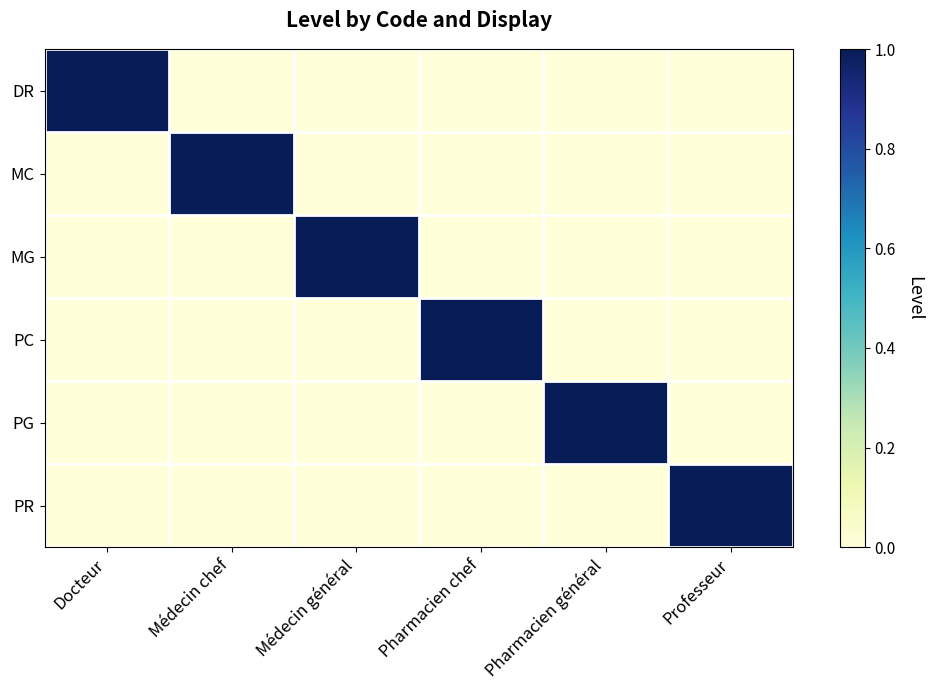

Reading left to right, list all the values displayed in this chart.

DR: Docteur=1	Médecin chef=0	Médecin général=0	Pharmacien chef=0	Pharmacien général=0	Professeur=0
MC: Docteur=0	Médecin chef=1	Médecin général=0	Pharmacien chef=0	Pharmacien général=0	Professeur=0
MG: Docteur=0	Médecin chef=0	Médecin général=1	Pharmacien chef=0	Pharmacien général=0	Professeur=0
PC: Docteur=0	Médecin chef=0	Médecin général=0	Pharmacien chef=1	Pharmacien général=0	Professeur=0
PG: Docteur=0	Médecin chef=0	Médecin général=0	Pharmacien chef=0	Pharmacien général=1	Professeur=0
PR: Docteur=0	Médecin chef=0	Médecin général=0	Pharmacien chef=0	Pharmacien général=0	Professeur=1